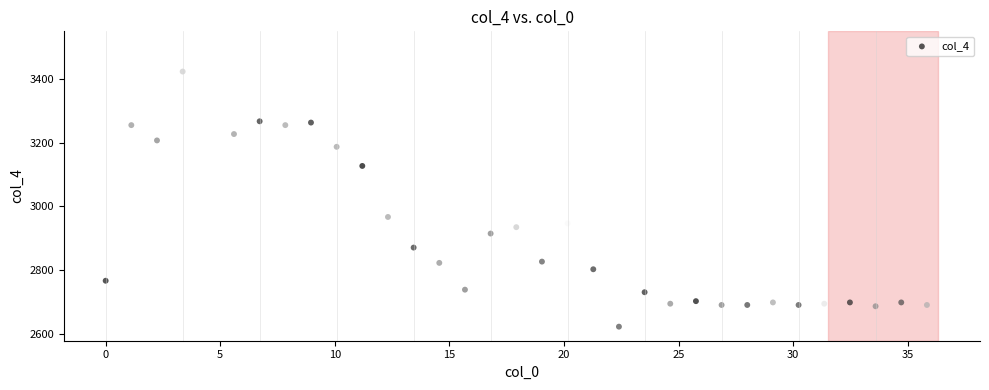

What Y value in the scatter plot is closest to 3064?

3127